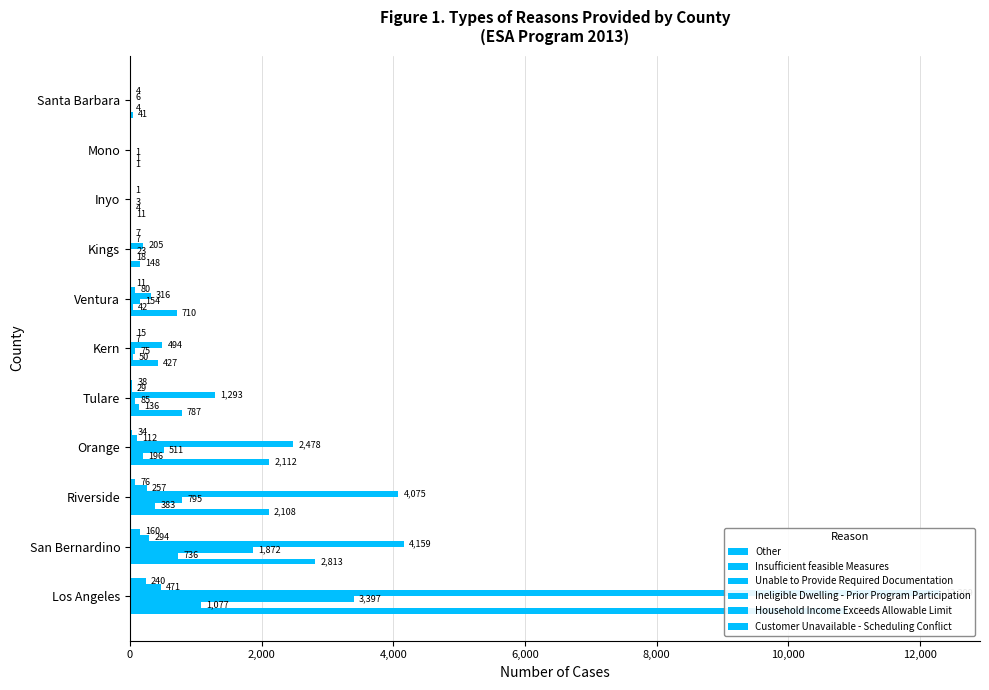

How many bars are there in total?

66